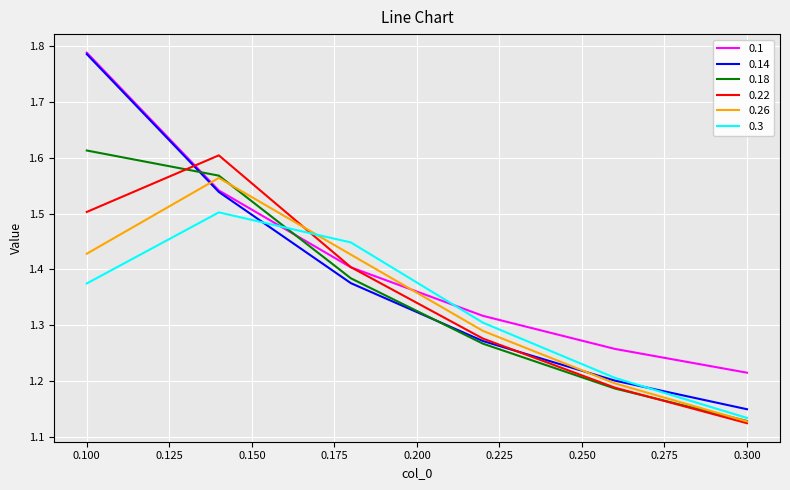

After their last crossing, which series has the higher values: 0.18 or 0.1?

0.1